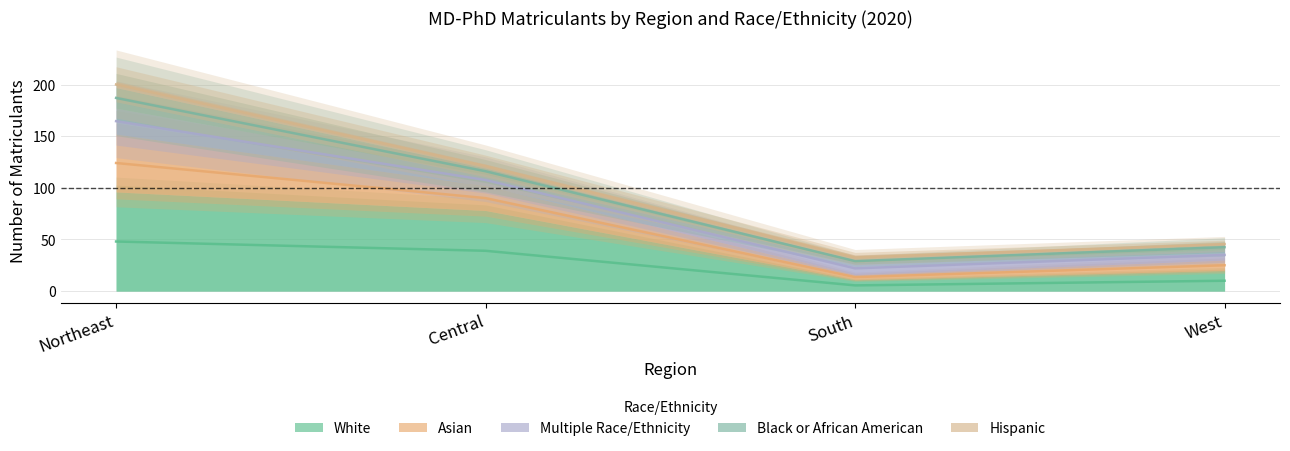

How many lines are shown in the chart?

3